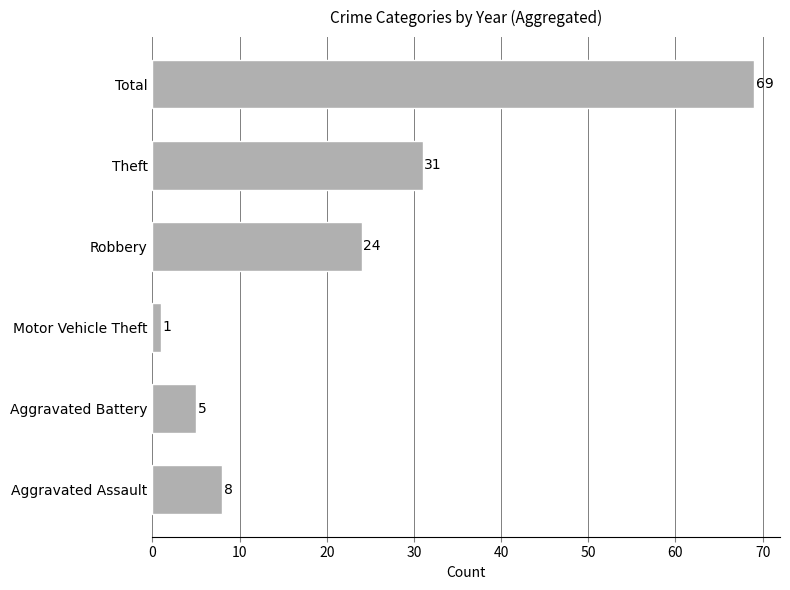

What is the change in value from Aggravated Battery to Total?

+64